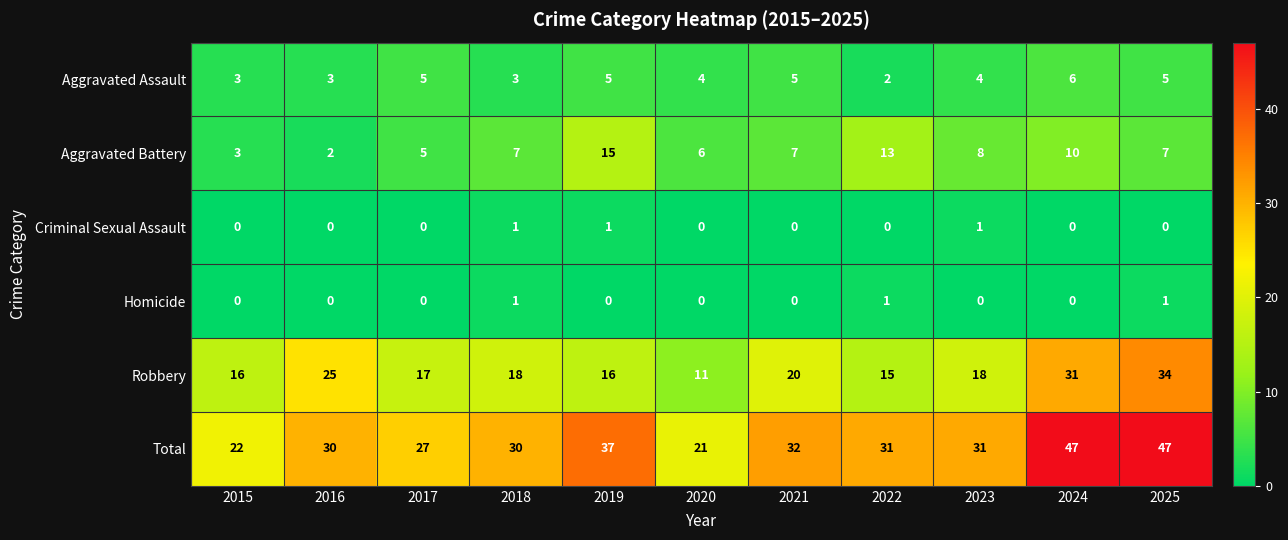

At how many categories does at least one series exceed 17?

11